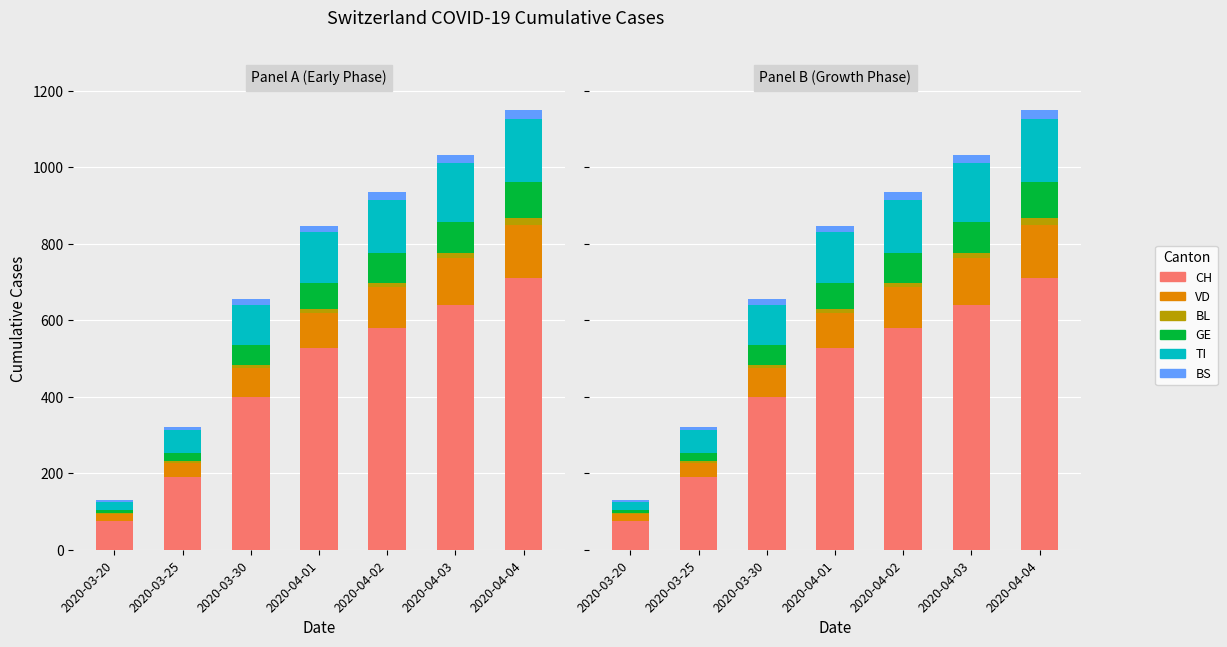

What is the difference between the CH values at 2020-03-25 and 2020-04-02?

390